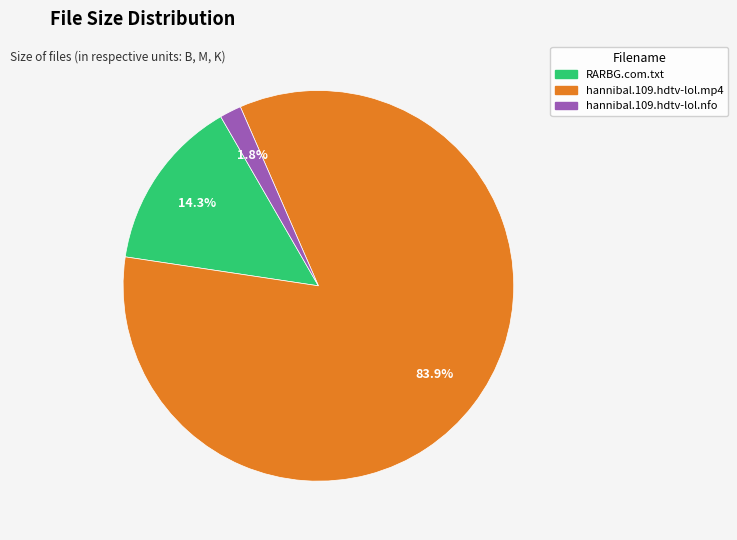

Does any single category account for the majority?

Yes